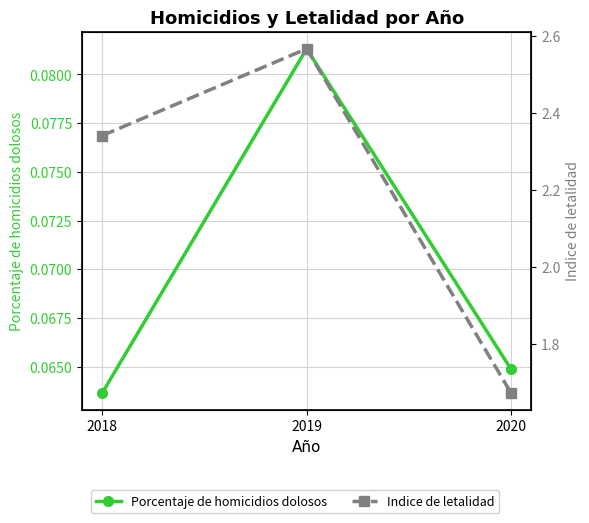

Is the value of Porcentaje de homicidios dolosos at 2020 greater than the value of Indice de letalidad at 2019?

No